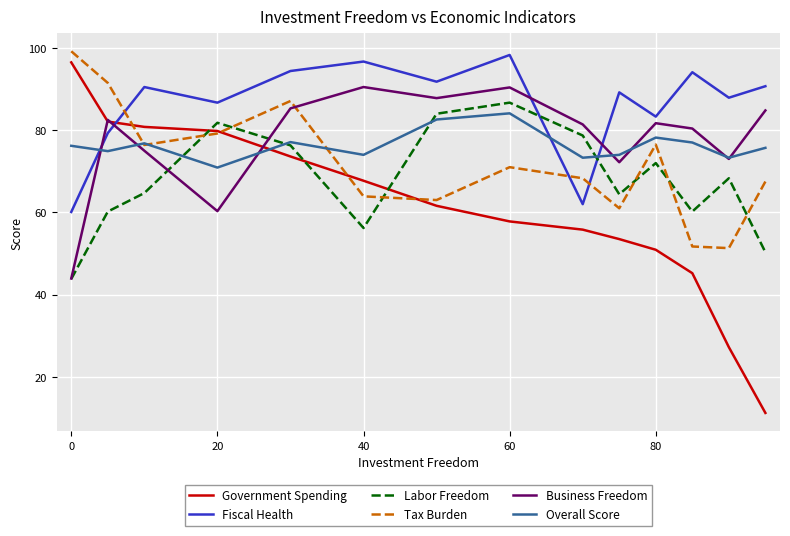

How many times do Tax Burden and Labor Freedom cross each other?

6